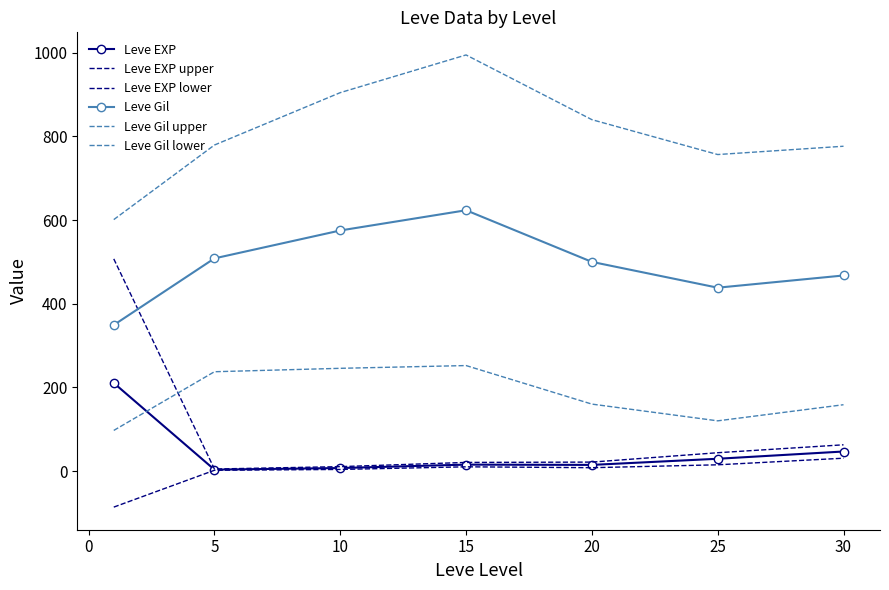

Reading left to right, what are all the values shown in this chart?

Leve EXP: 210.7	3.7	7.5	15.7	15.0	29.7	47.0
Leve EXP upper: 507.2	5.2	10.9	20.9	21.7	44.1	63.0
Leve EXP lower: -85.8	2.2	4.1	10.4	8.3	15.2	31.0
Leve Gil: 349.2	508.3	575.0	623.3	500.0	438.3	467.5
Leve Gil upper: 601.0	779.1	904.3	994.4	839.8	756.4	776.2
Leve Gil lower: 97.3	237.6	245.7	252.3	160.2	120.2	158.8